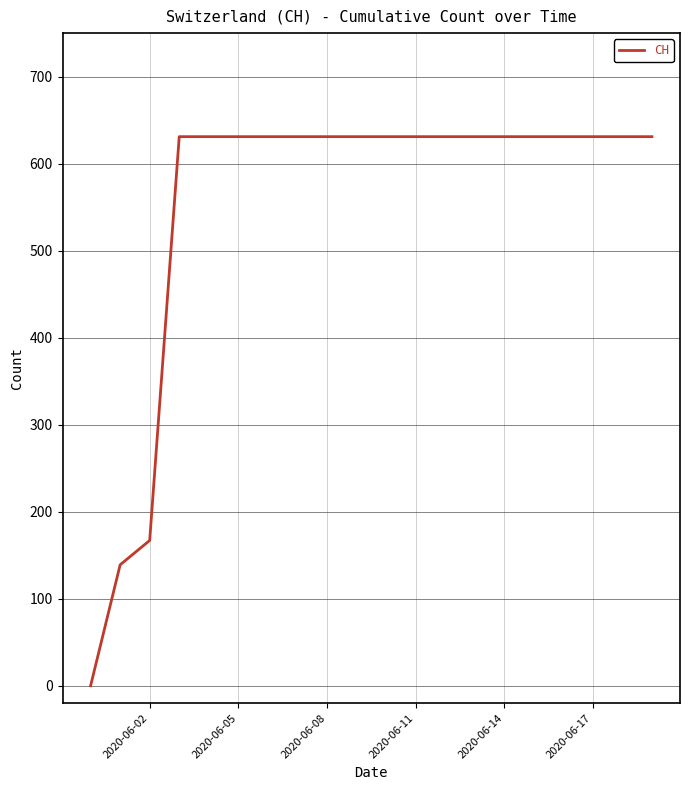

What is the difference between the maximum and minimum values?

631